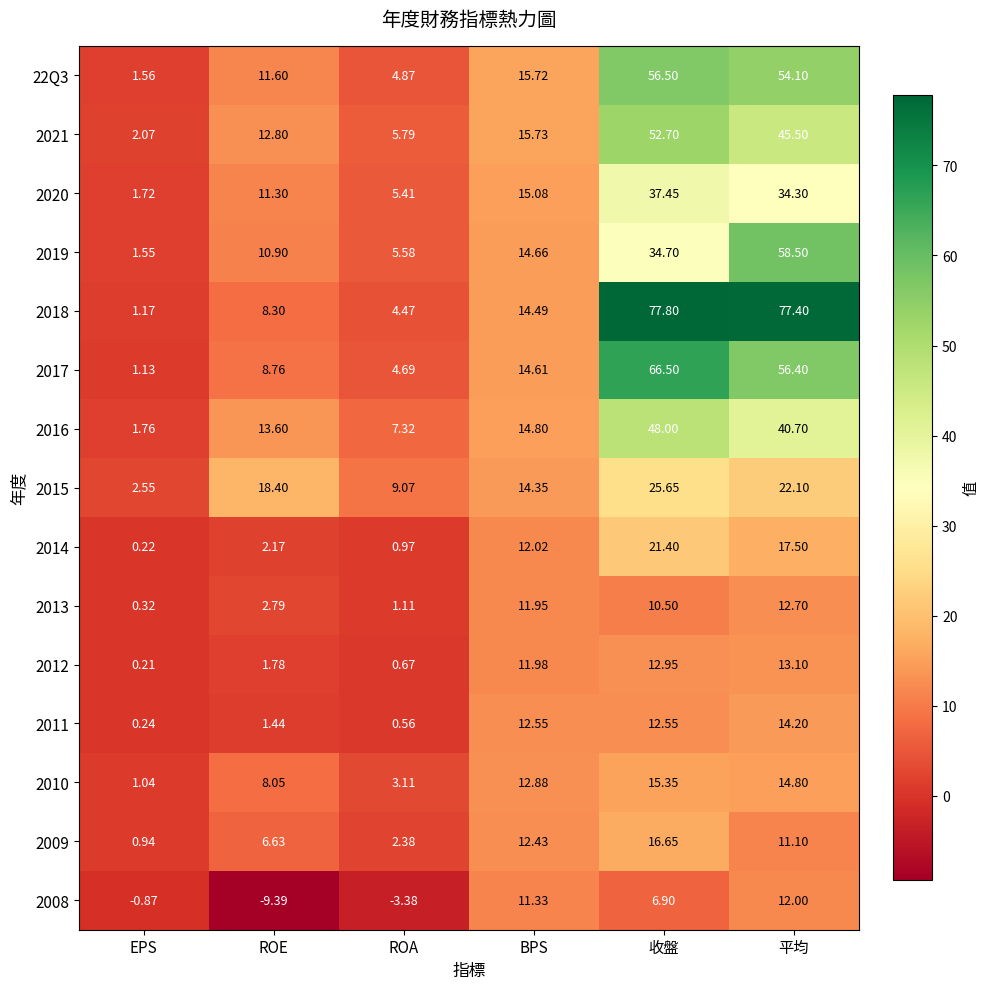

Rank the series at 收盤 from highest to lowest value.

2018, 2017, 22Q3, 2021, 2016, 2020, 2019, 2015, 2014, 2009, 2010, 2012, 2011, 2013, 2008